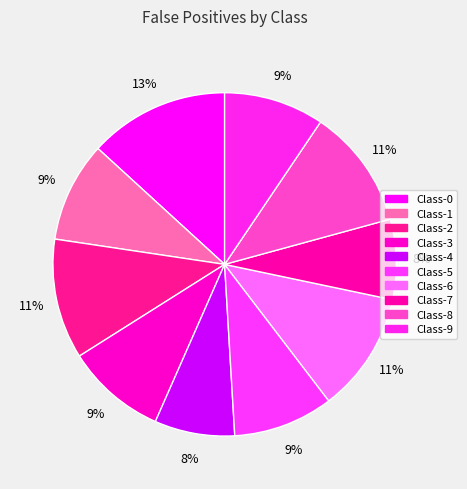

Is there any slice that represents more than half of the pie?

No